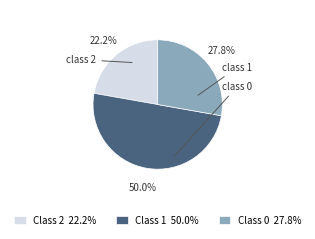

Which has a higher value, Class 0 27.8% or Class 2 22.2%?

Class 0 27.8%